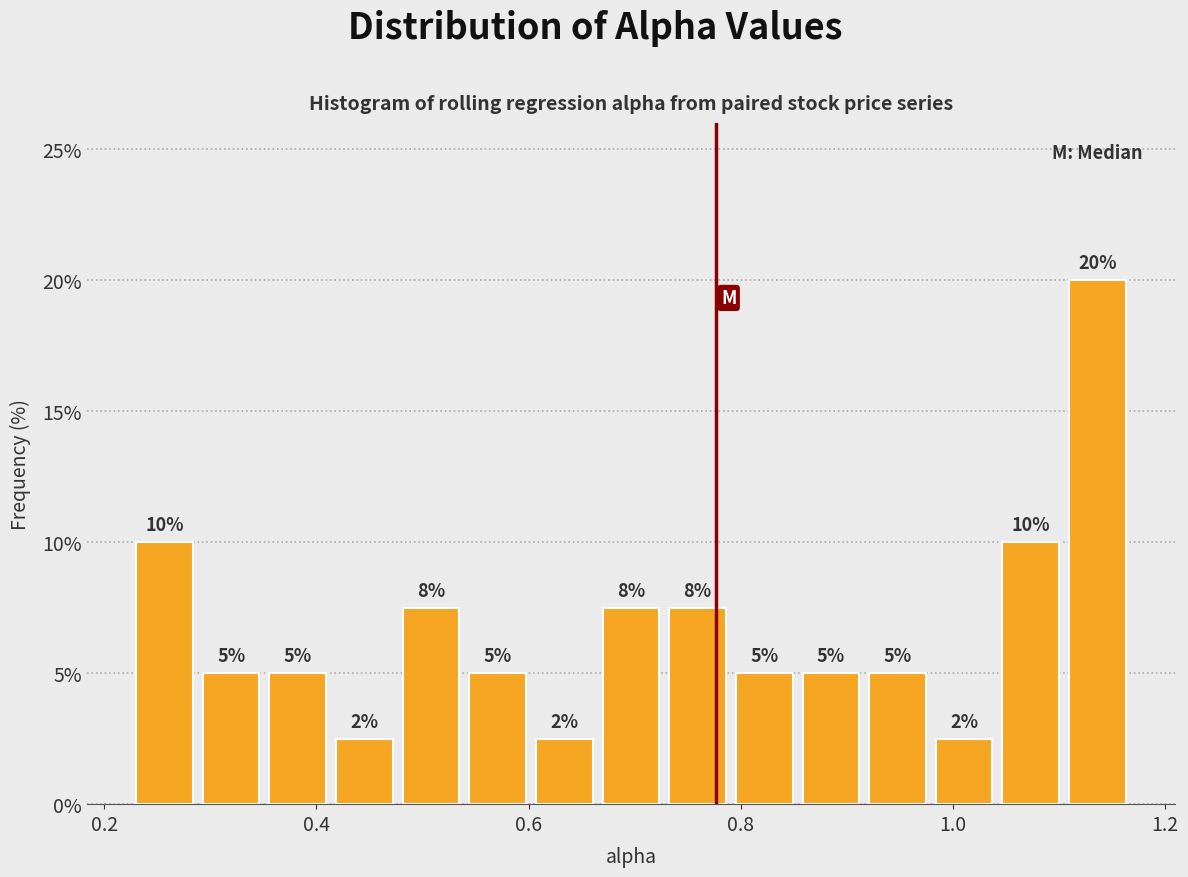

Around what value on the x-axis is the tallest bar? Give the approximate position of its centre, as read against the axis.

1.14